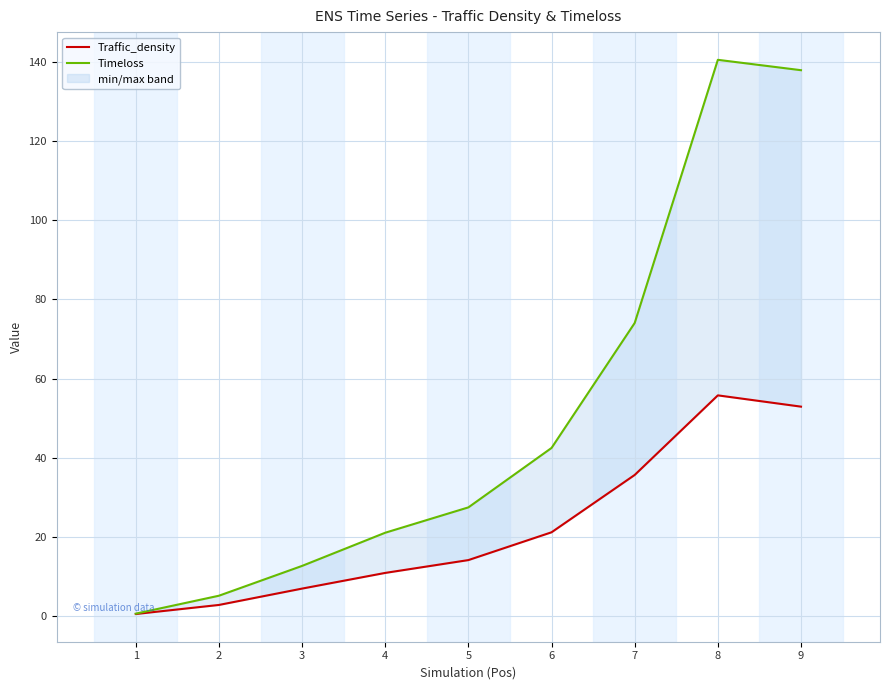

What is the minimum value for Traffic_density?

0.5